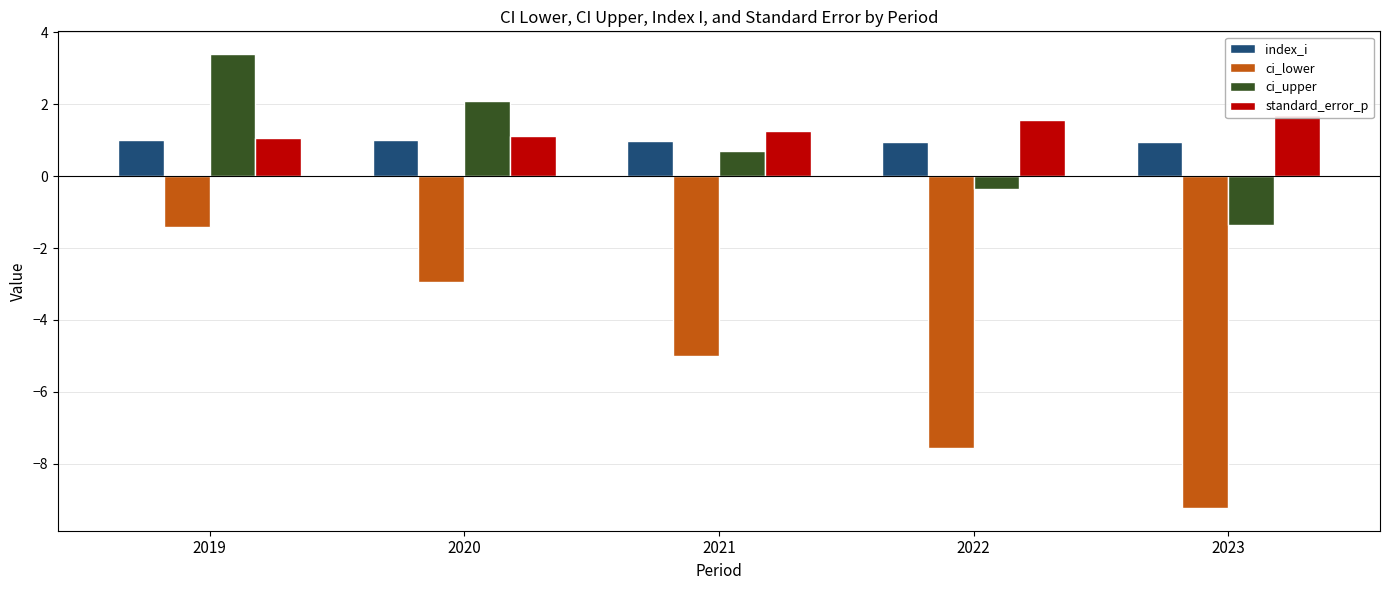

Where is standard_error_p nearest to the value 1?

2019